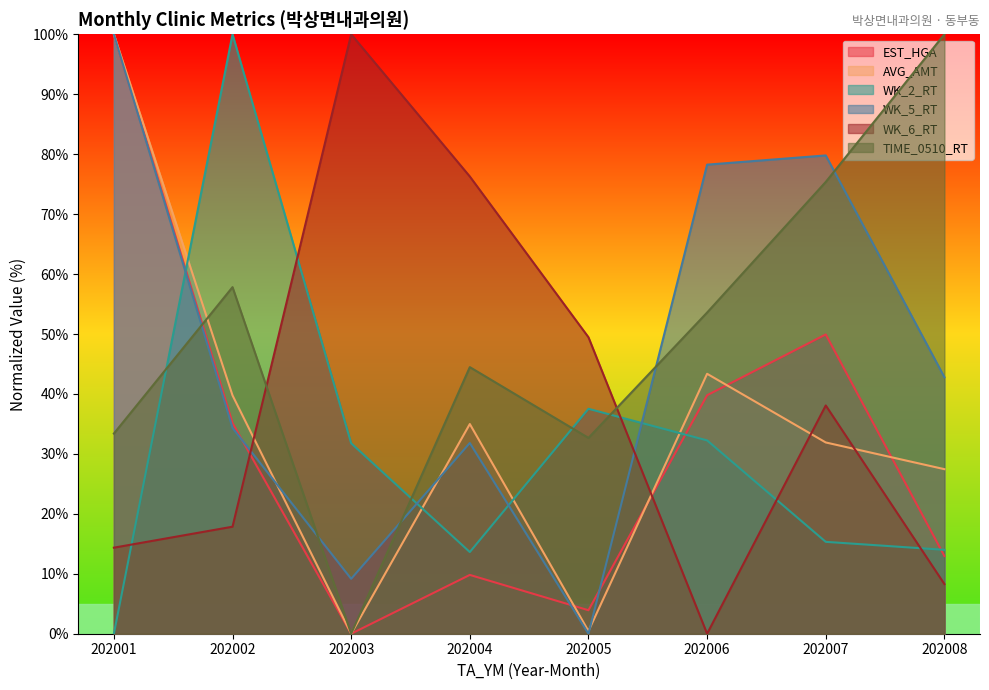

What are all the series names shown in the legend?

EST_HGA, AVG_AMT, WK_2_RT, WK_5_RT, WK_6_RT, TIME_0510_RT